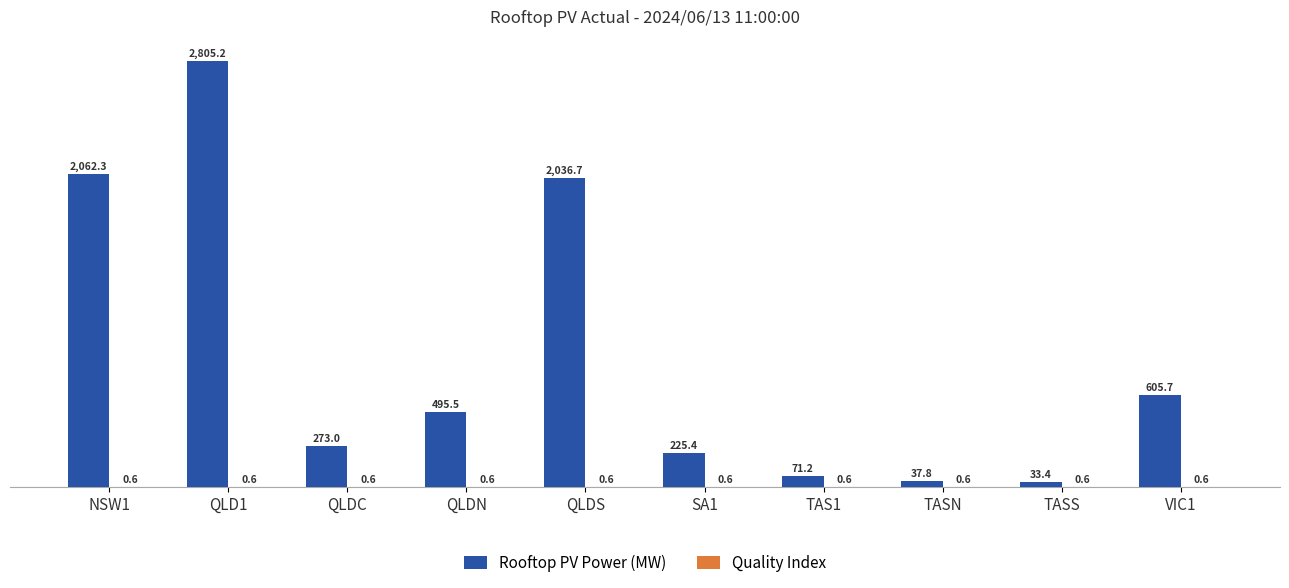

Where is Rooftop PV Power (MW) nearest to the value 1419?

QLDS